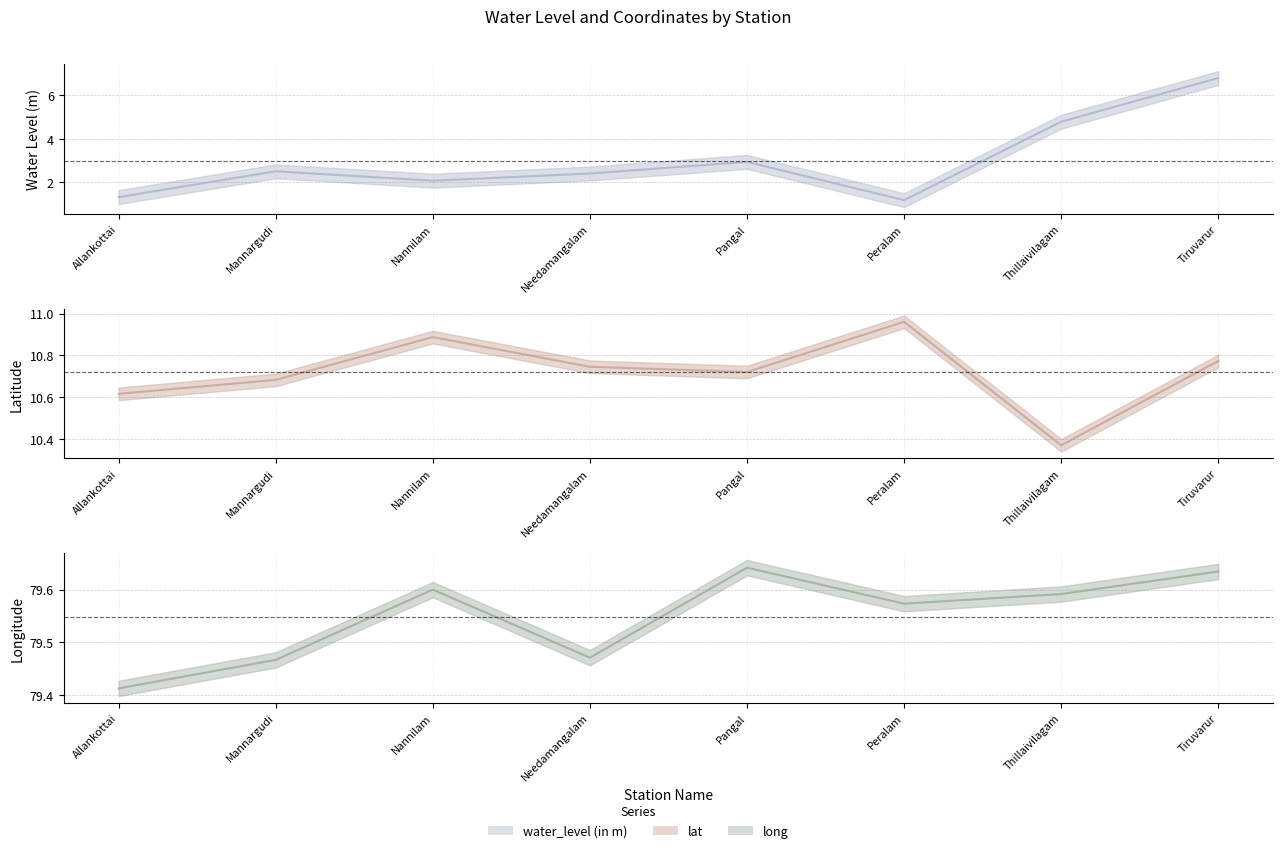

What is the label of the 3rd point from the right?

Peralam